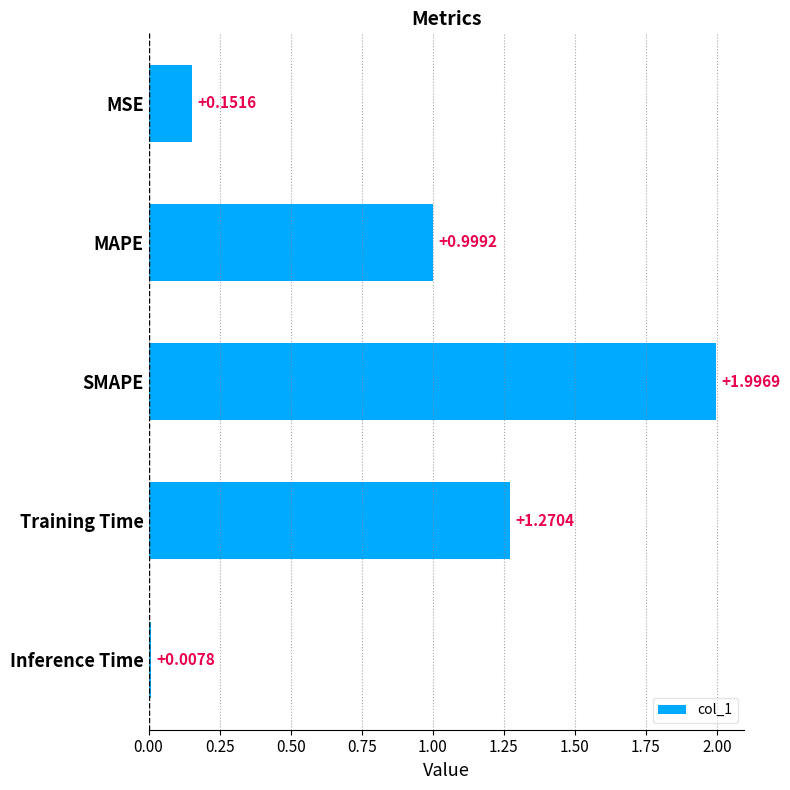

What is the difference between the maximum and minimum values?

2.0